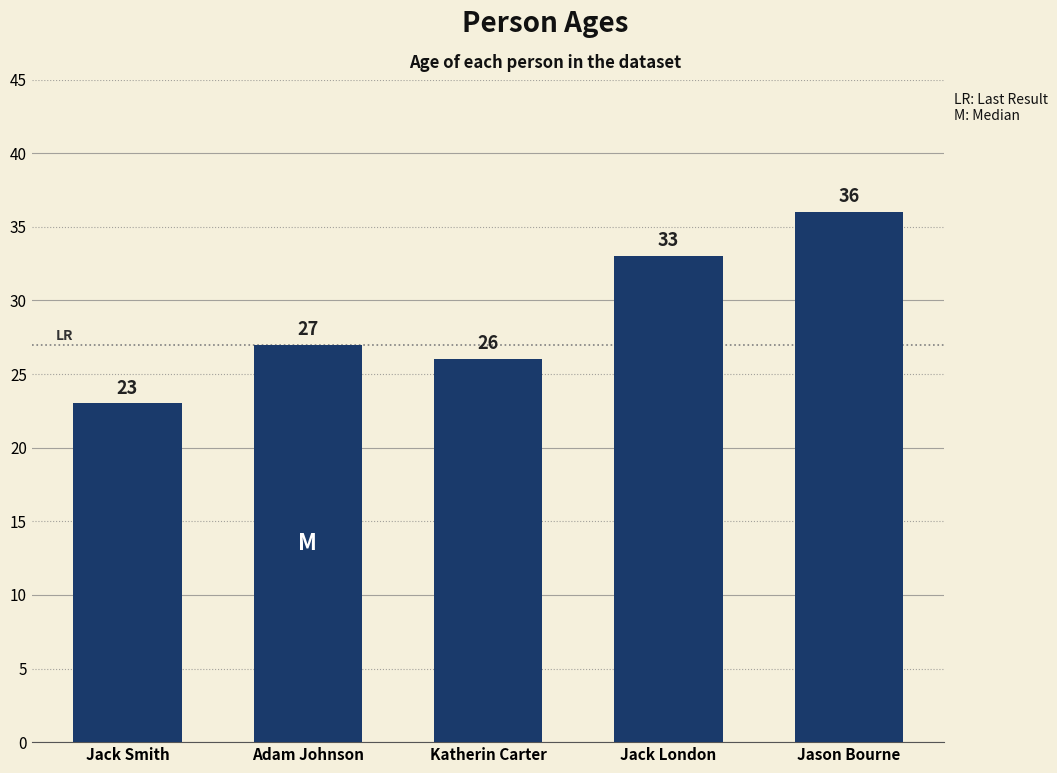

What is the label of the 1st bar from the left?

Jack Smith